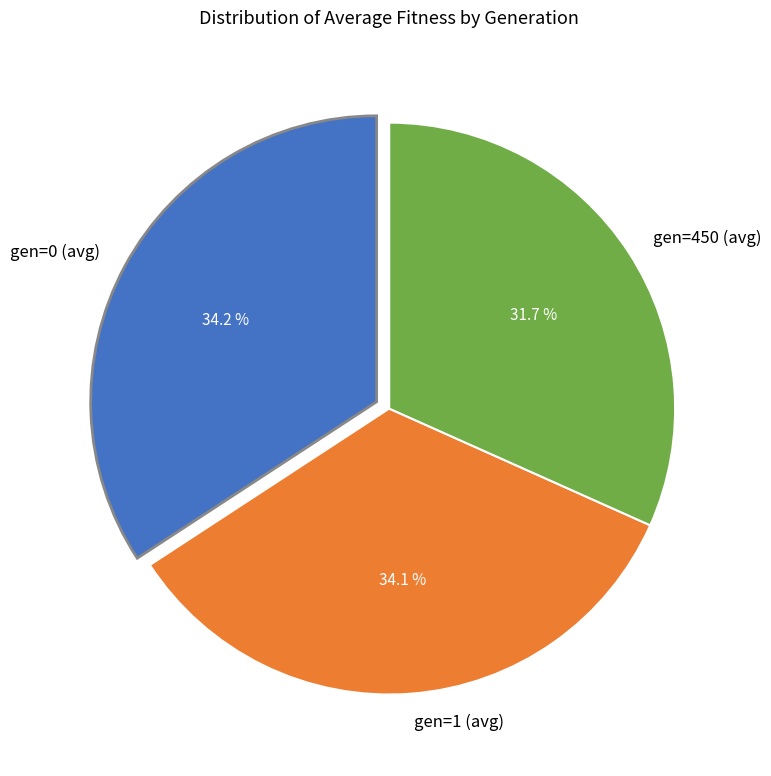

Which has a higher value, gen=1 (avg) or gen=450 (avg)?

gen=1 (avg)